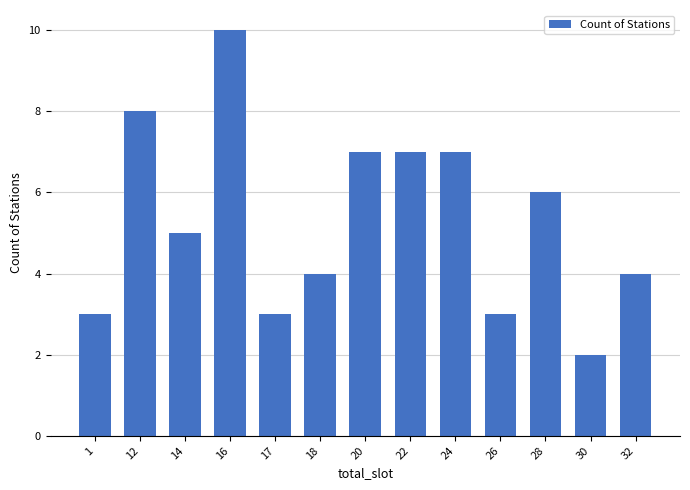

What is the greatest value displayed?

10